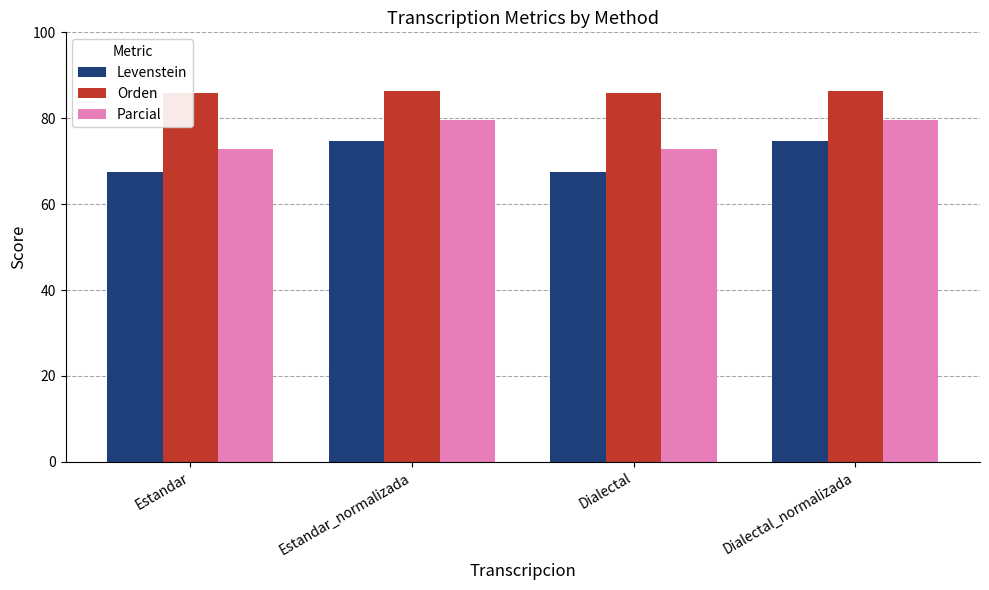

Rank the series at Estandar_normalizada from lowest to highest value.

Levenstein, Parcial, Orden